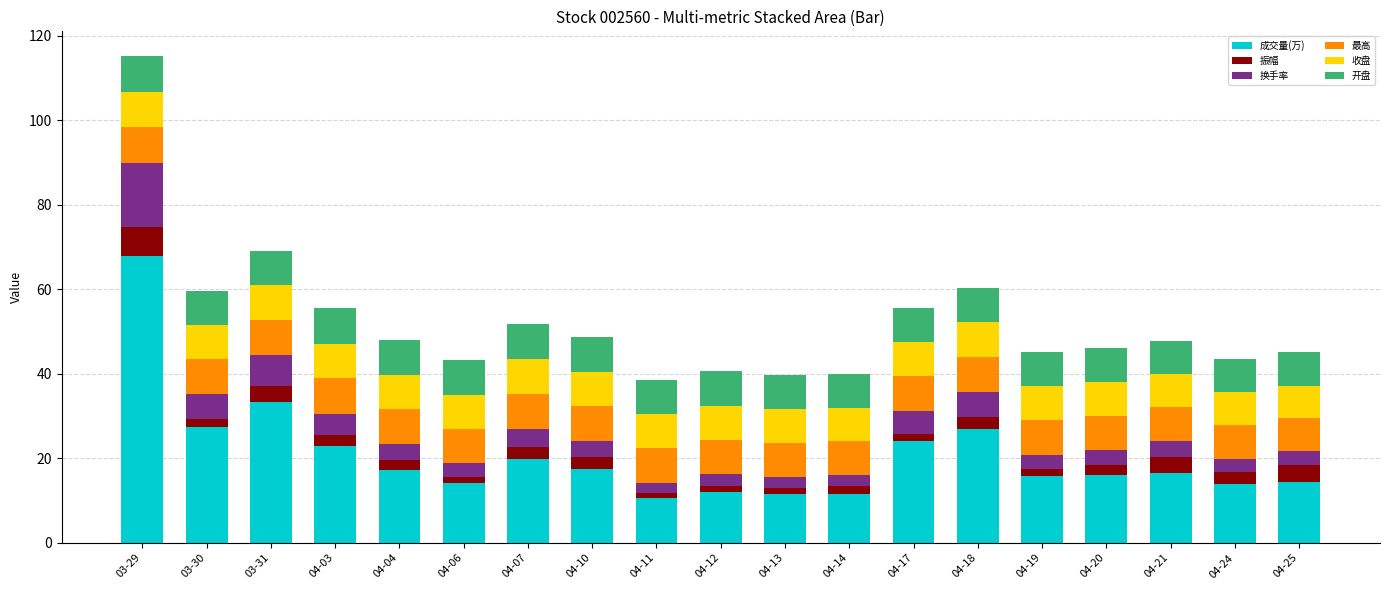

How many data points does each series have?

19